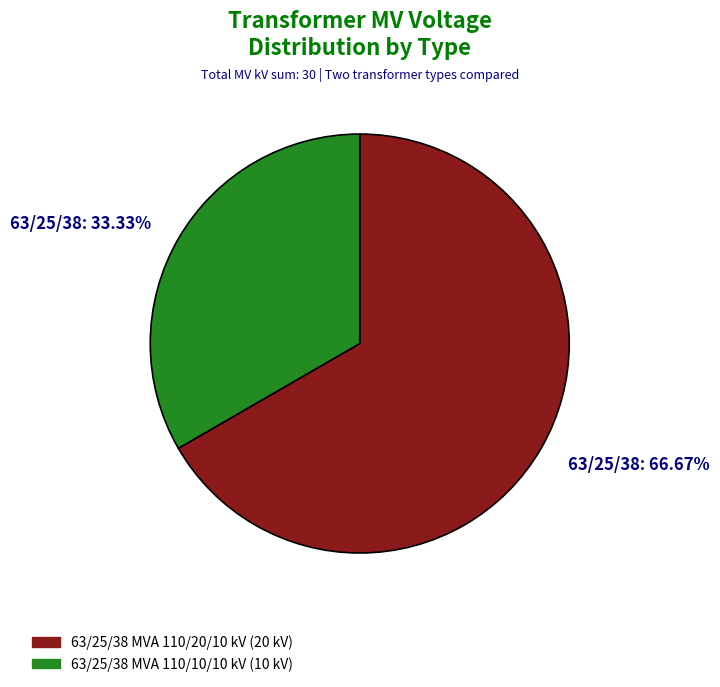

Rank the categories by value from lowest to highest.

63/25/38: 33.33%, 63/25/38: 66.67%